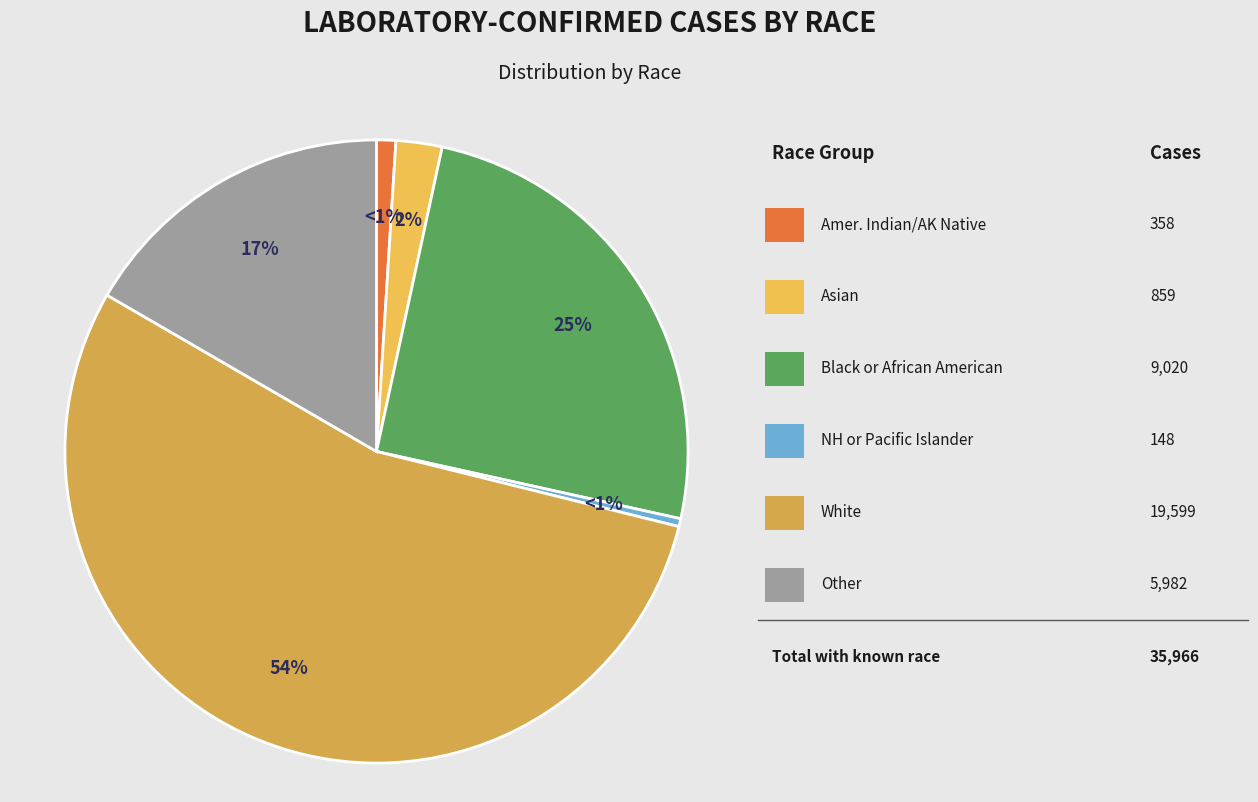

True or false: Other accounts for 4% of the total.

False